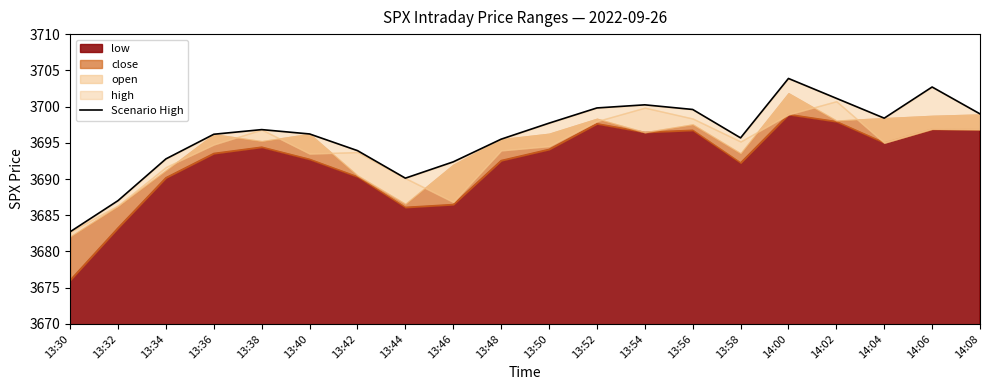

True or false: the data has more than 2 interior local peaks.

True